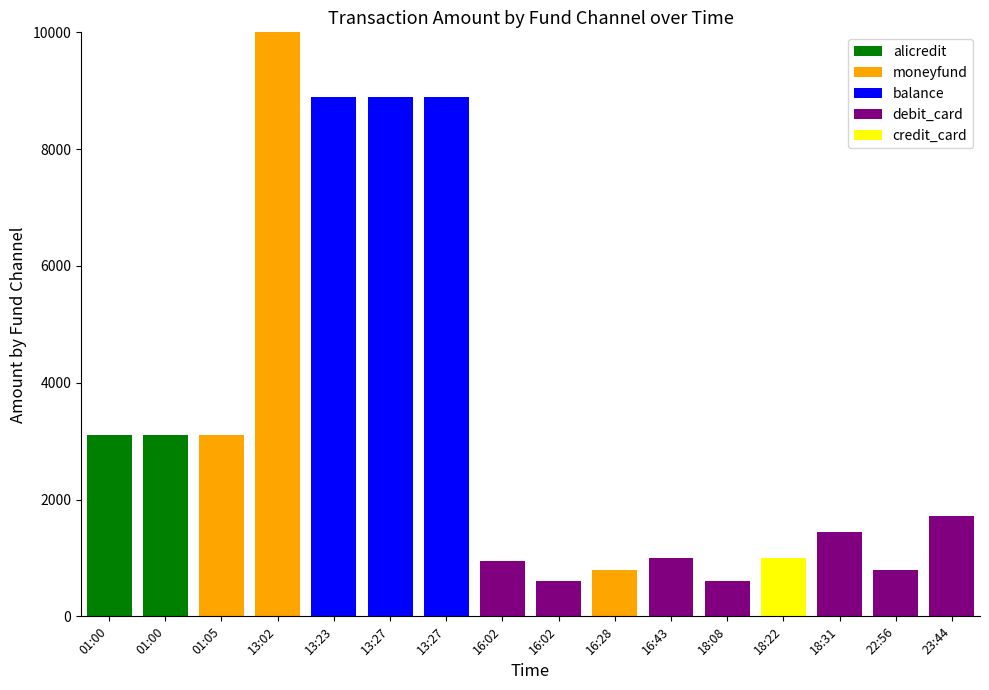

What are all the series names shown in the legend?

alicredit, moneyfund, balance, debit_card, credit_card